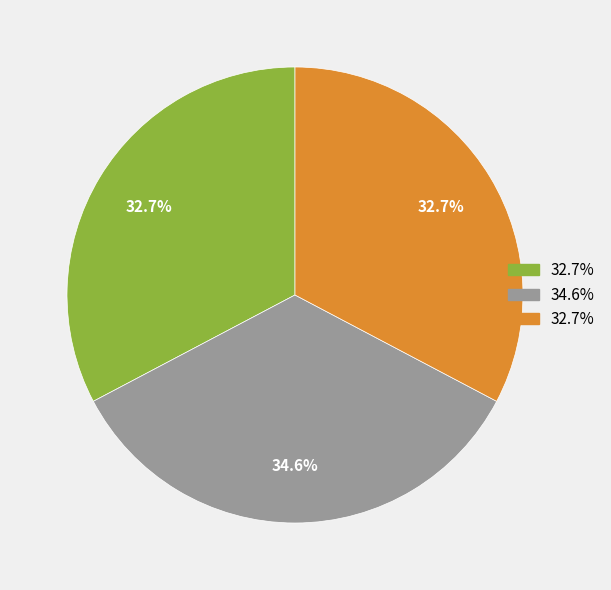

How many segments does this pie chart have?

3